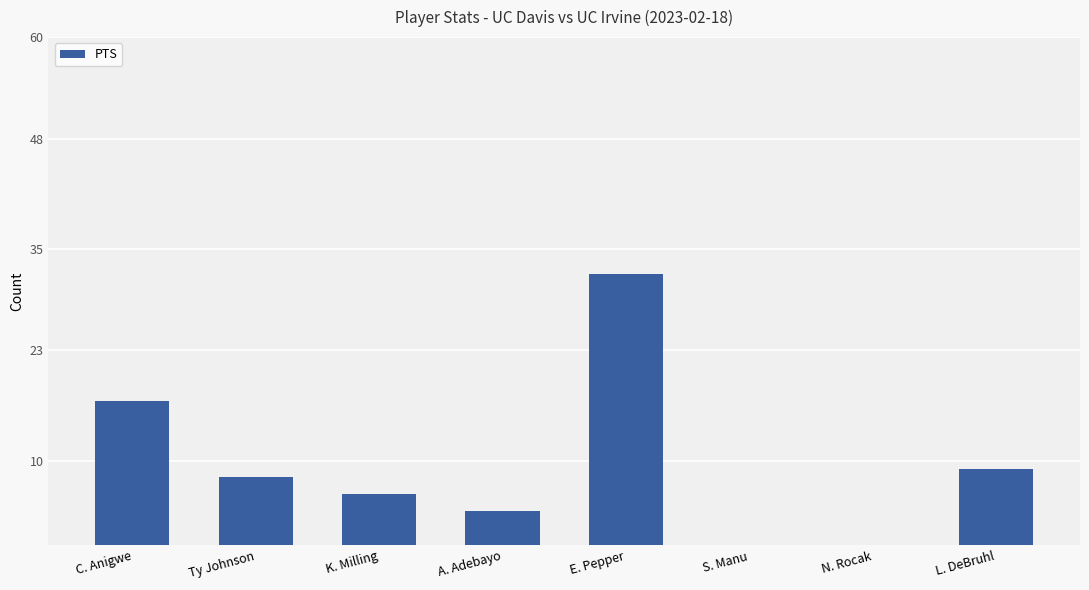

Are the bars horizontal?

No